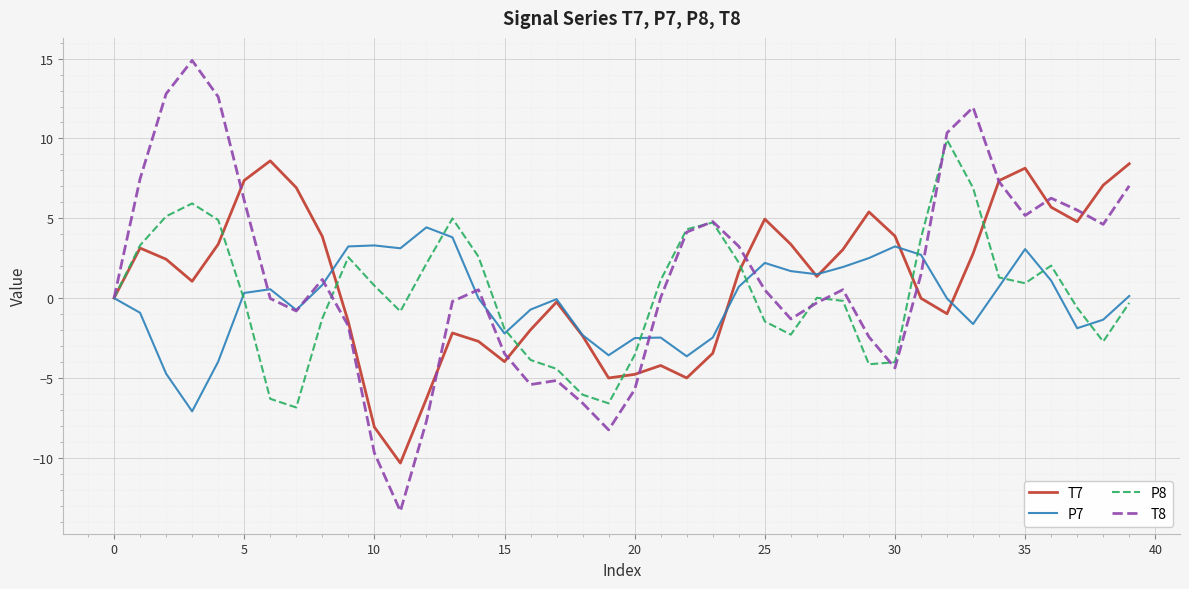

True or false: P7 has more than 1 points higher than both neighbors.

True